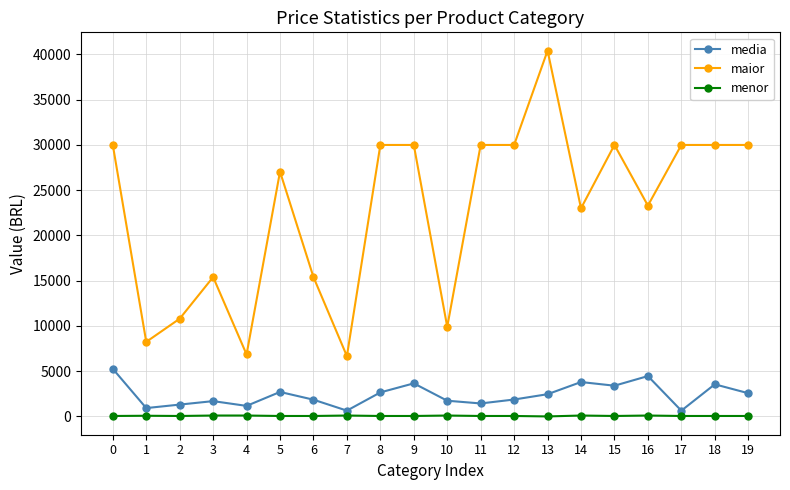

What is the maximum value for maior?

40425.0